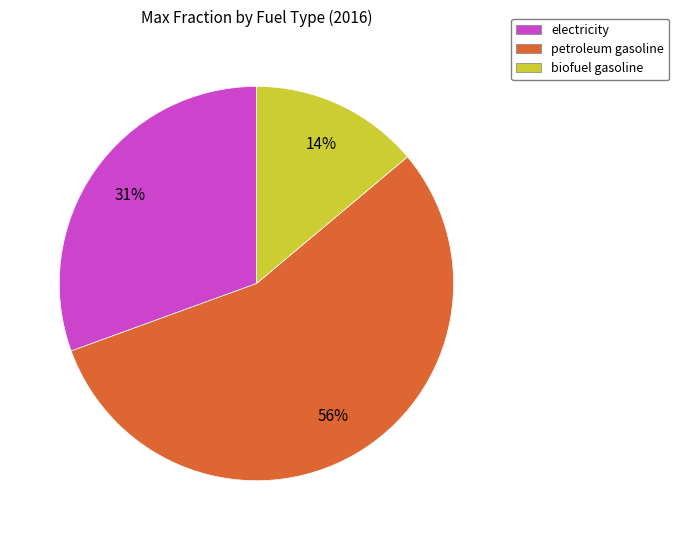

Combined, do biofuel gasoline and petroleum gasoline account for over 50%?

Yes